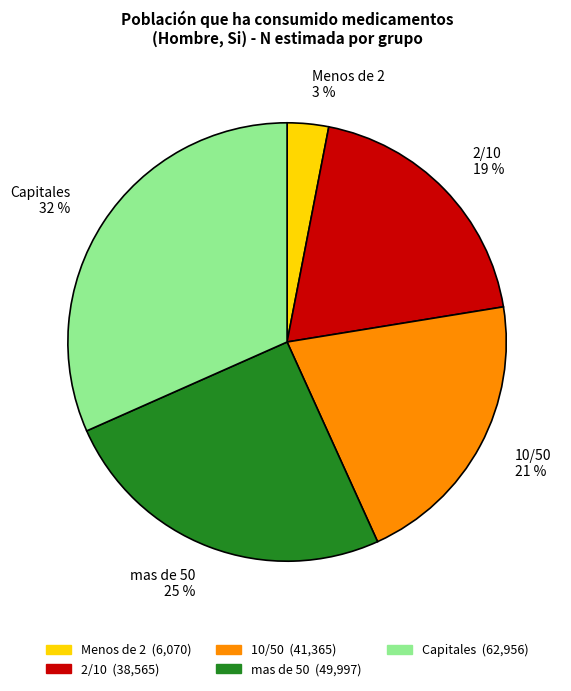

To the nearest percent, what is the combined percentage of 10/50 and Menos de 2?

24%